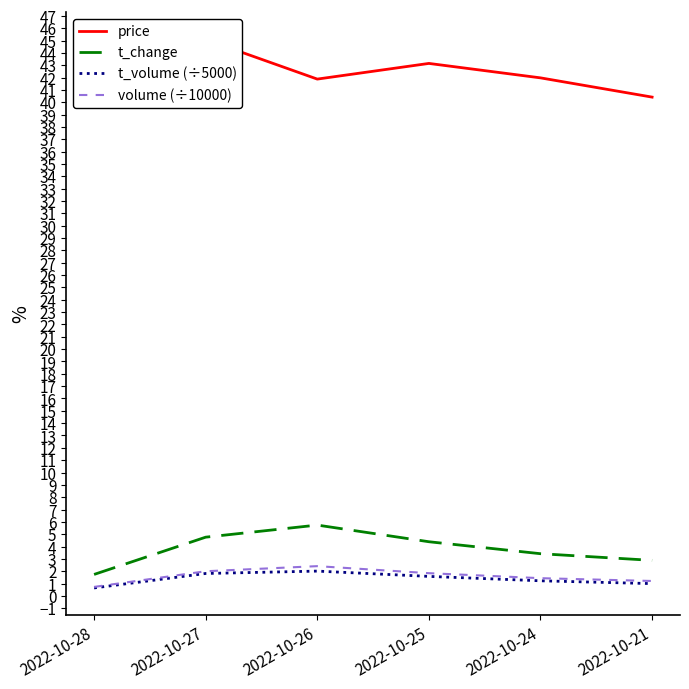

True or false: volume (÷10000) and t_volume (÷5000) intersect in this chart.

False